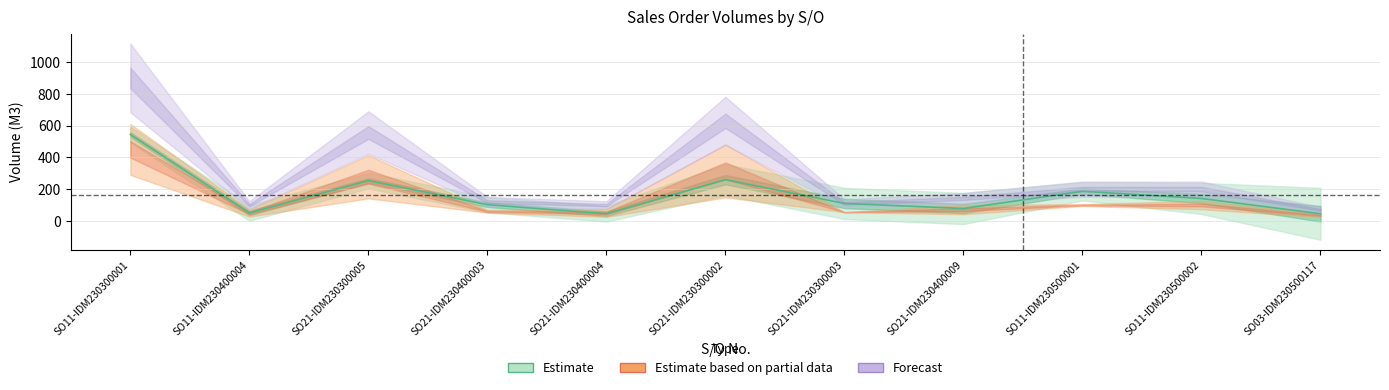

At which category is the sum across all series the highest?

SO11-IDM230300001